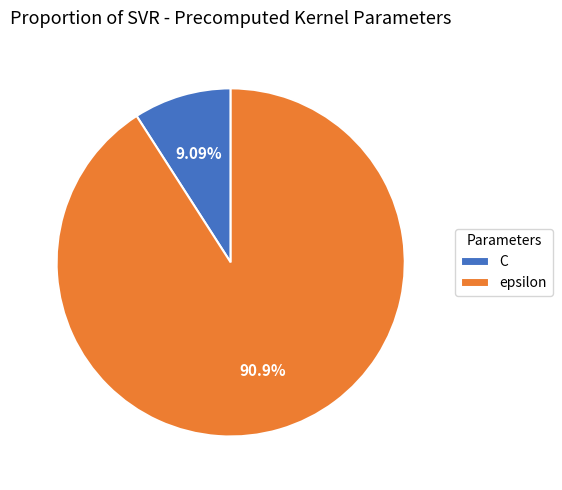

Count the number of slices in the pie.

2